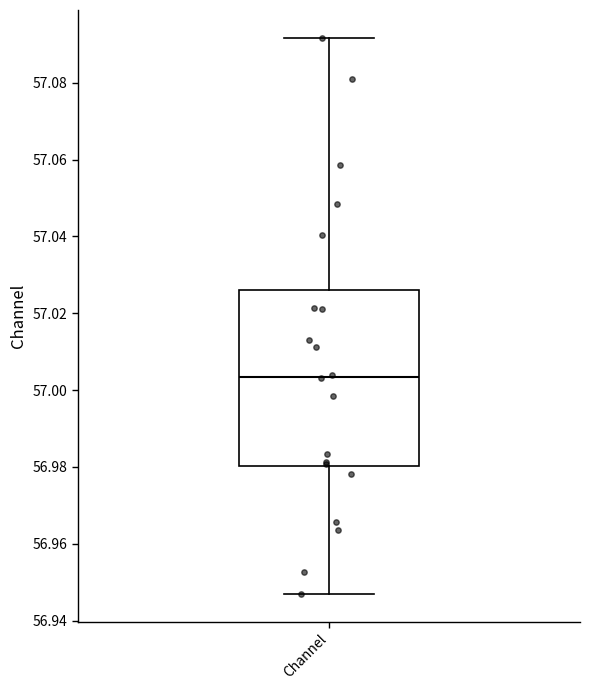

Read this box plot against the y-axis: the position of the median line, the range covered by the box, and the ends of both whiskers. The values are not printed on the chart, so give them approximately, as read against the axis.

median 57.004, box 56.980 to 57.026, whiskers 56.946 to 57.092